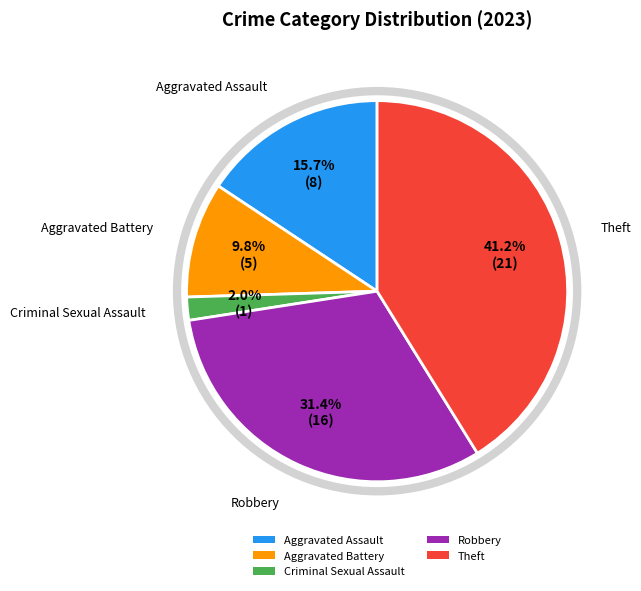

True or false: Theft accounts for 41% of the total.

True